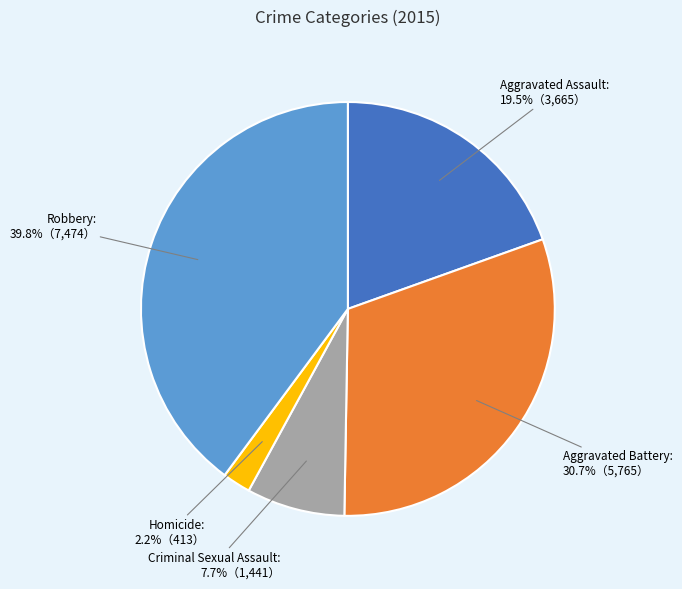

Which slice is the smallest?

Homicide